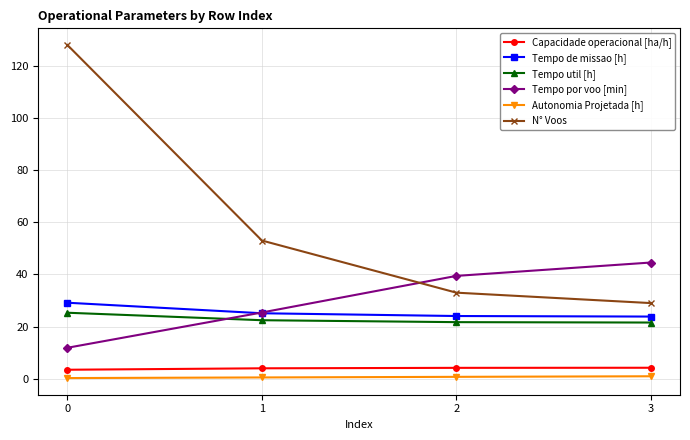

What is the minimum value for Autonomia Projetada [h]?

0.2